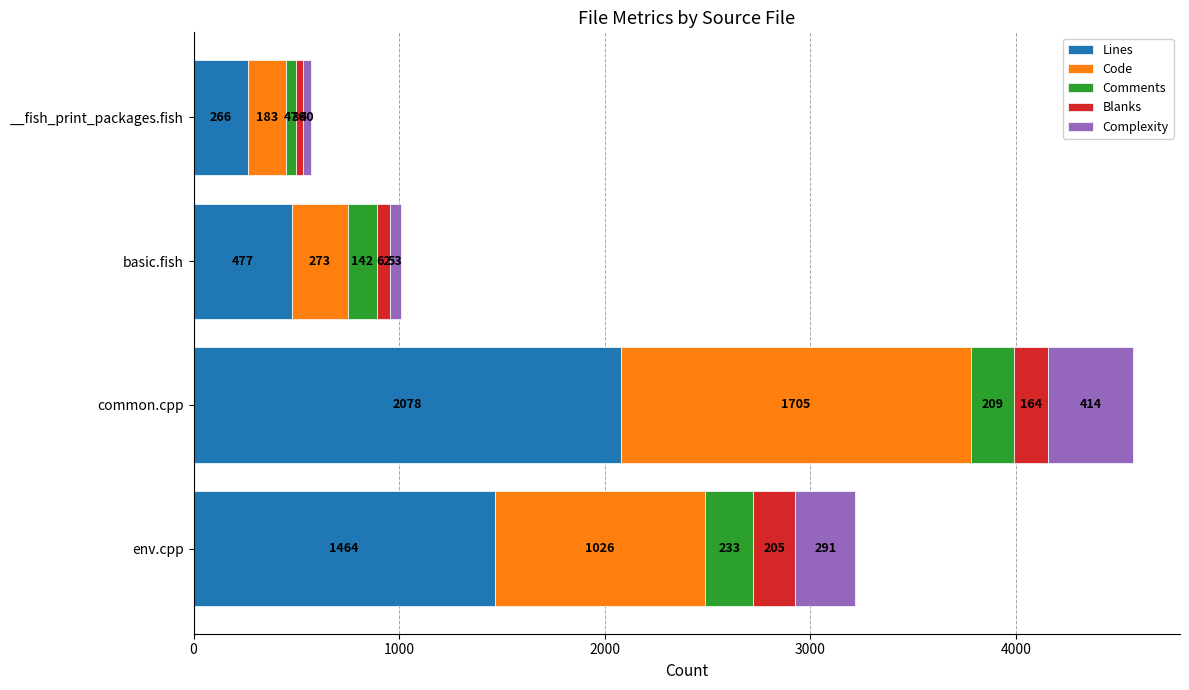

How many distinct data groups are displayed?

5